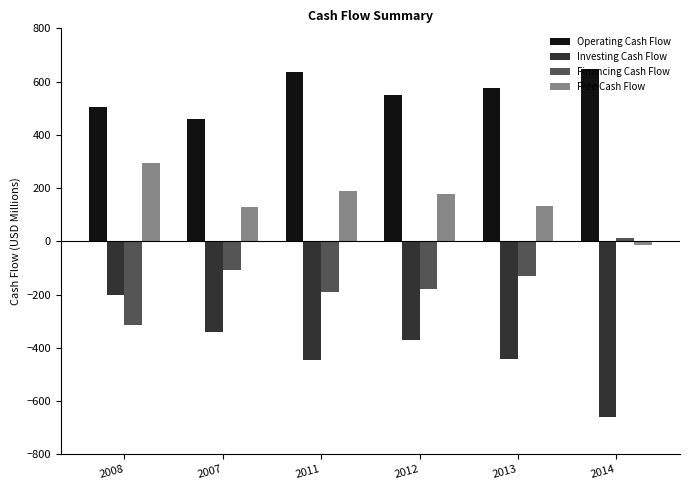

True or false: Investing Cash Flow has a value of -231.7 at 2011.

False